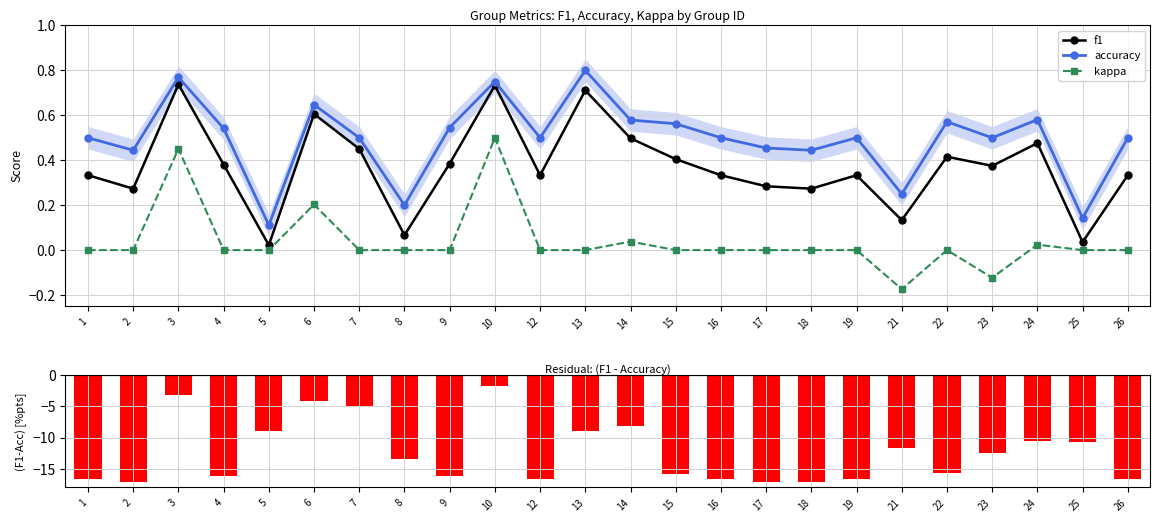

Which category has the lowest value in the kappa series?

21